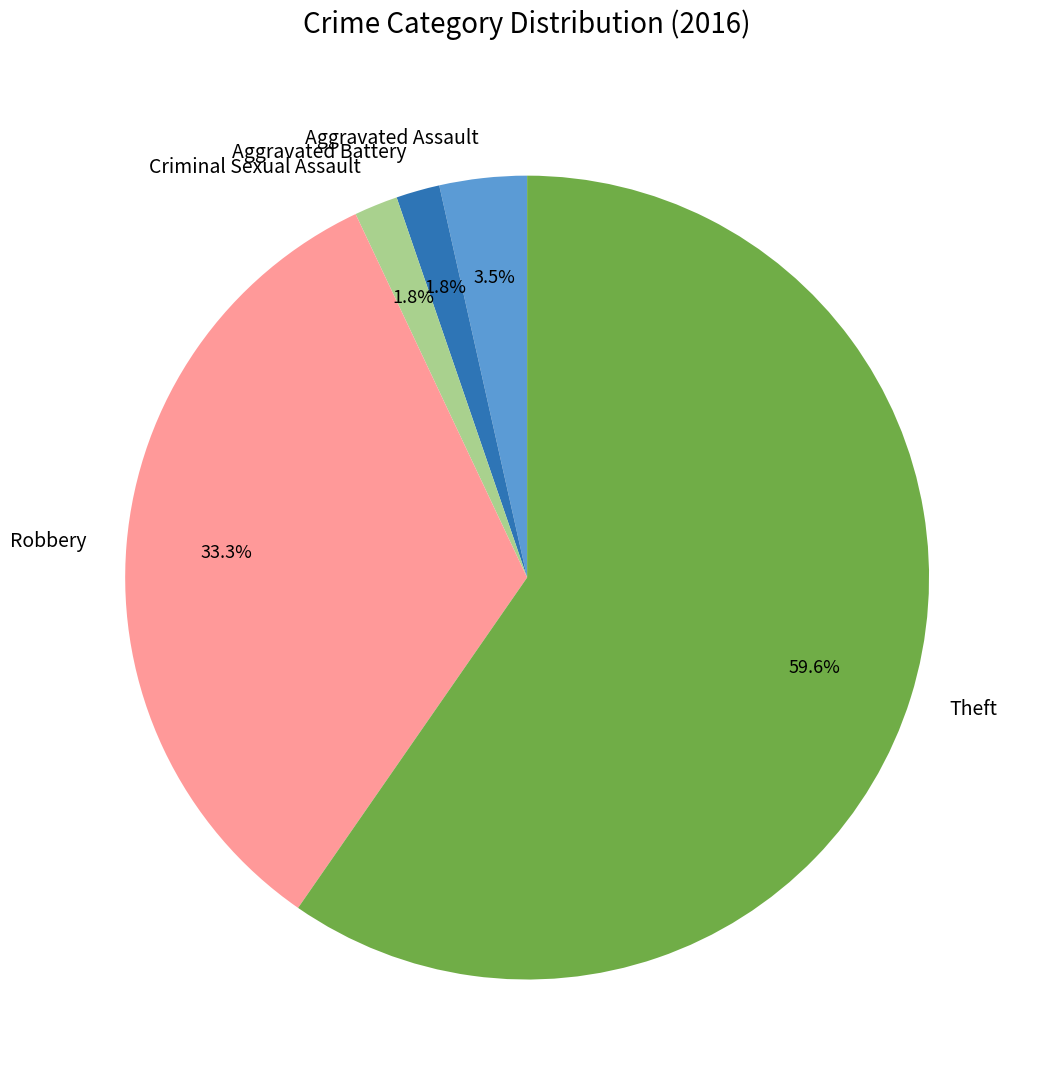

Is there any slice that represents more than half of the pie?

Yes